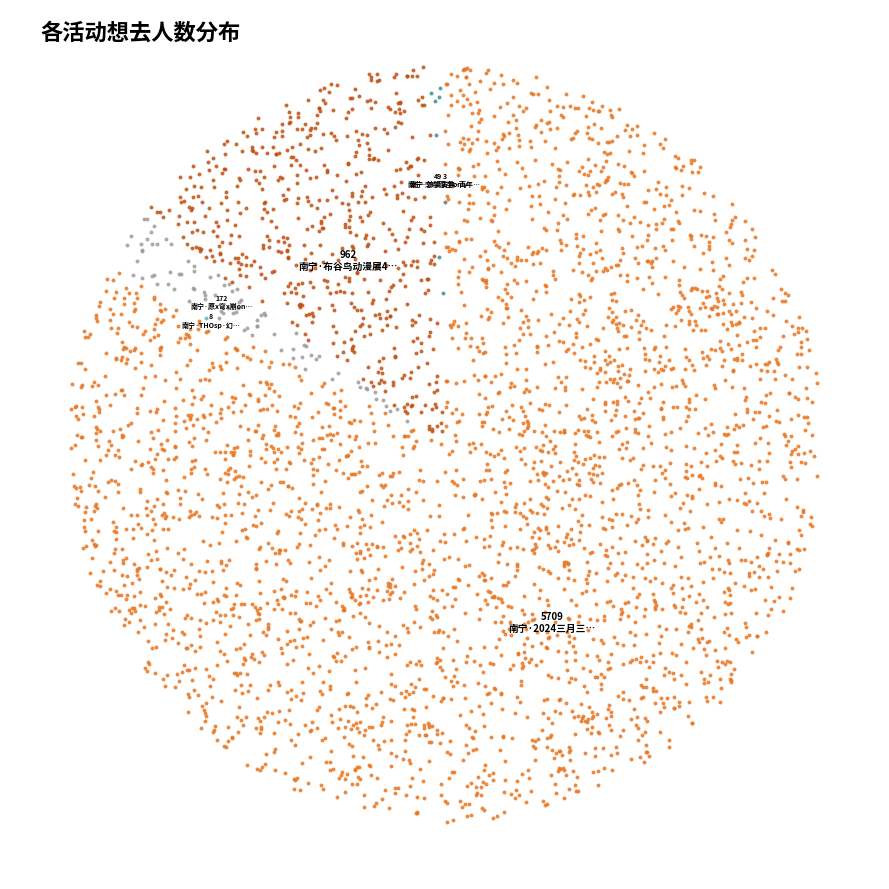

What is the change in value from 南宁·THOsp·幻想朱槿绘翠5 to 南宁·原x穹x崩only?

+164